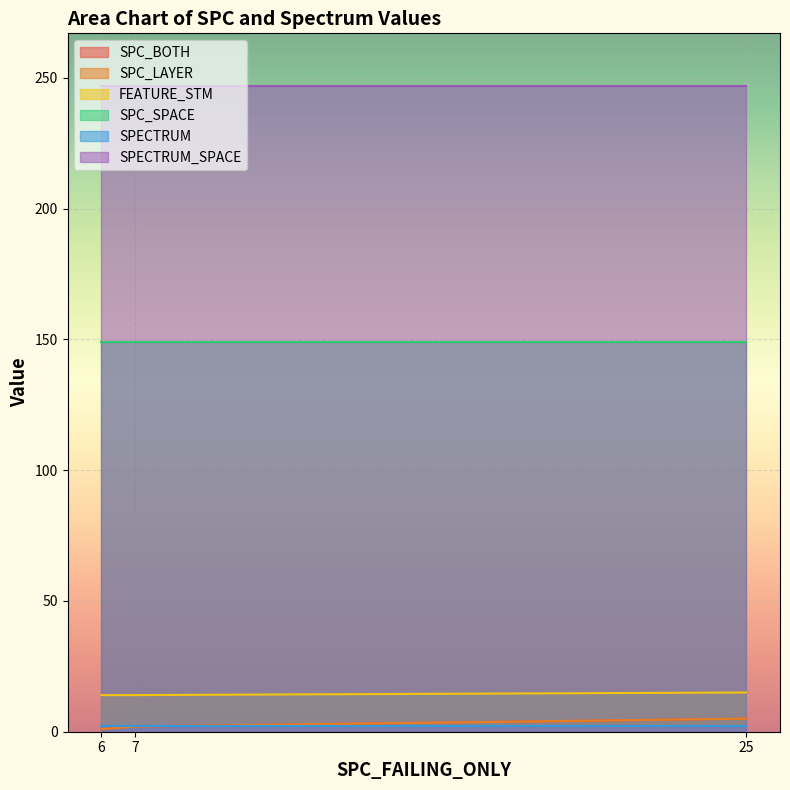

Between 7 and 6, which is larger?

7